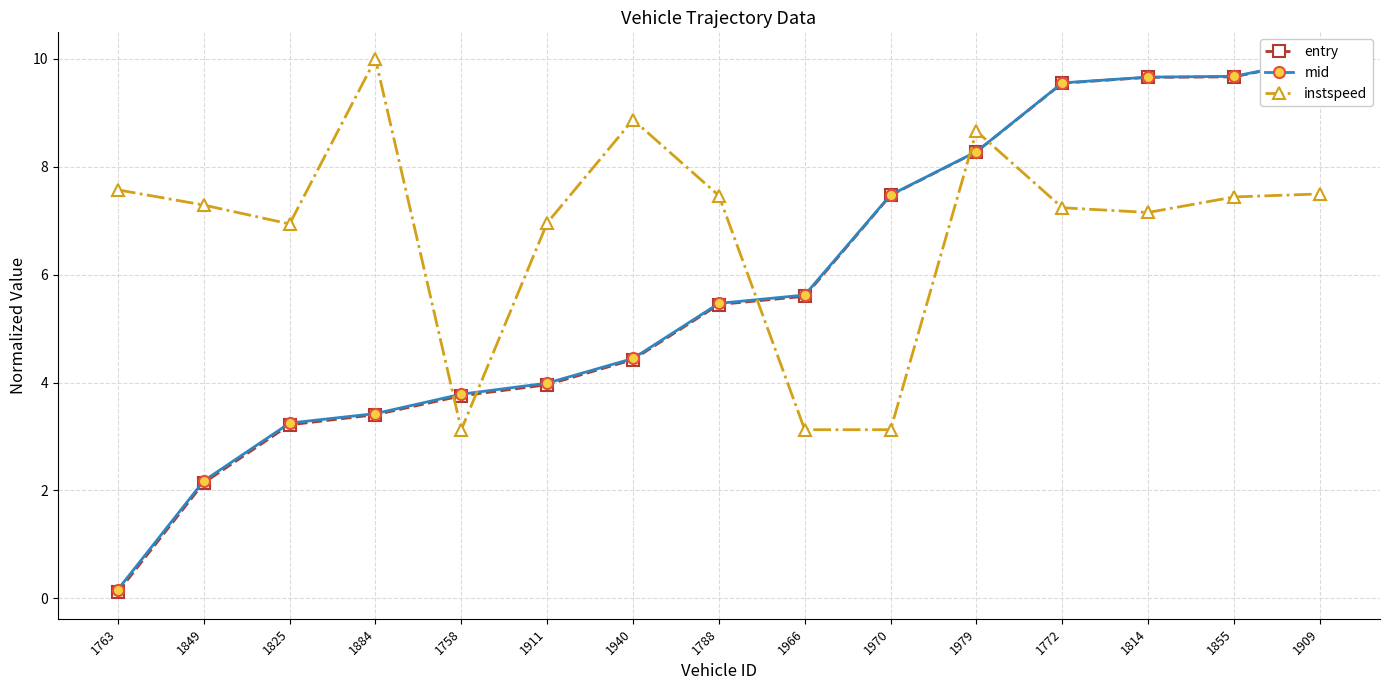

Which label corresponds to the largest value in the chart?

1909